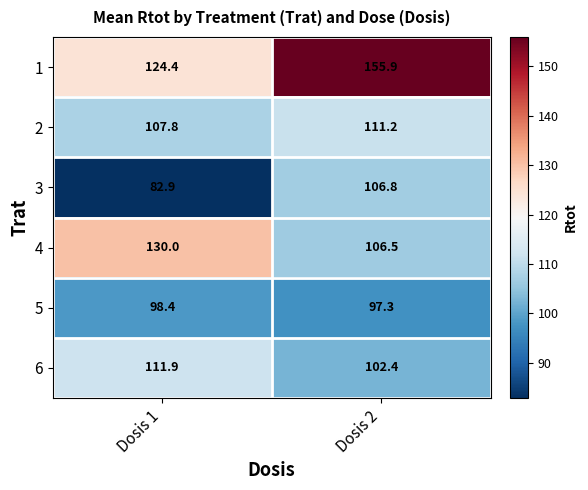

At which label does 3 first exceed 106?

Dosis 2